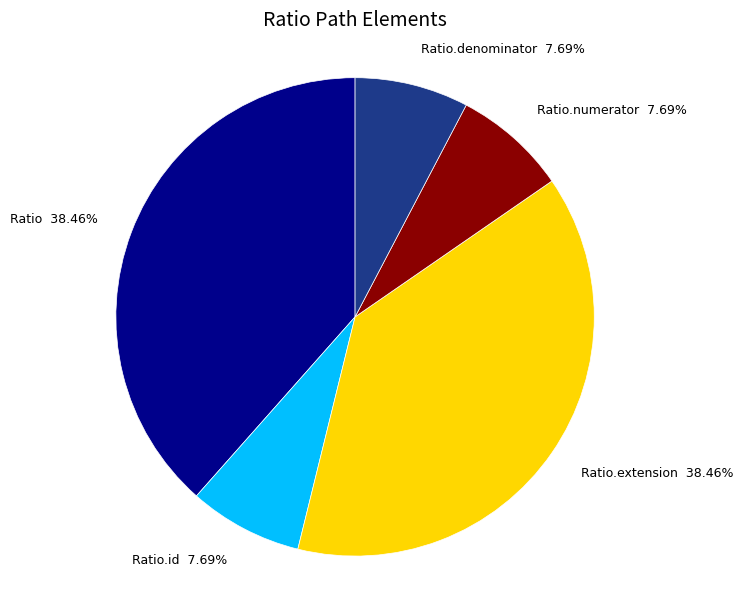

Is the sum of Ratio.numerator and Ratio.denominator greater than half?

No